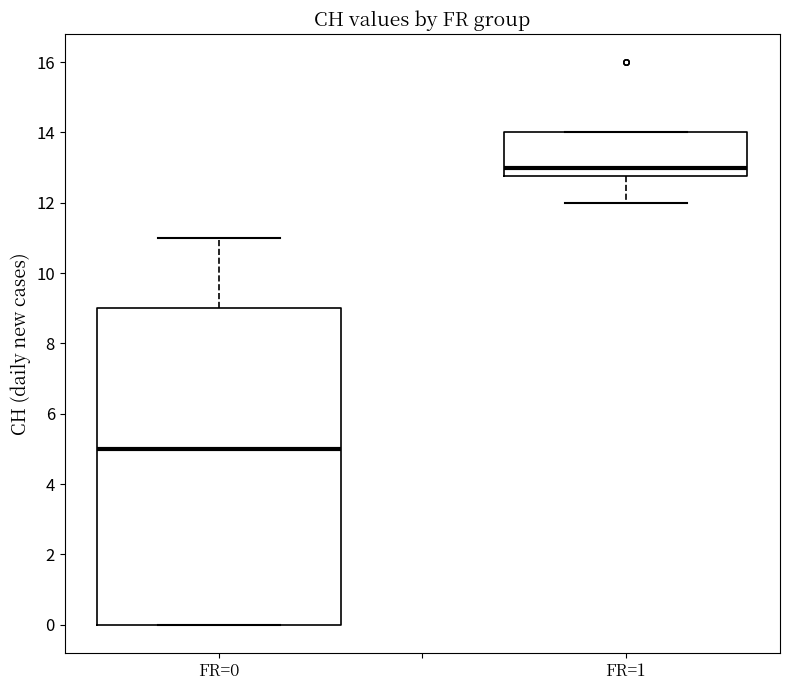

Reading left to right, read every box against the y-axis: the position of its median line, the range the box covers, and the ends of its whiskers. The values are not printed on the chart, so give them approximately, as read against the axis.

FR=0: median 5.0, box 0.0 to 9.0, whiskers 0.0 to 11.0
FR=1: median 13.0, box 12.8 to 14.0, whiskers 12.0 to 14.0